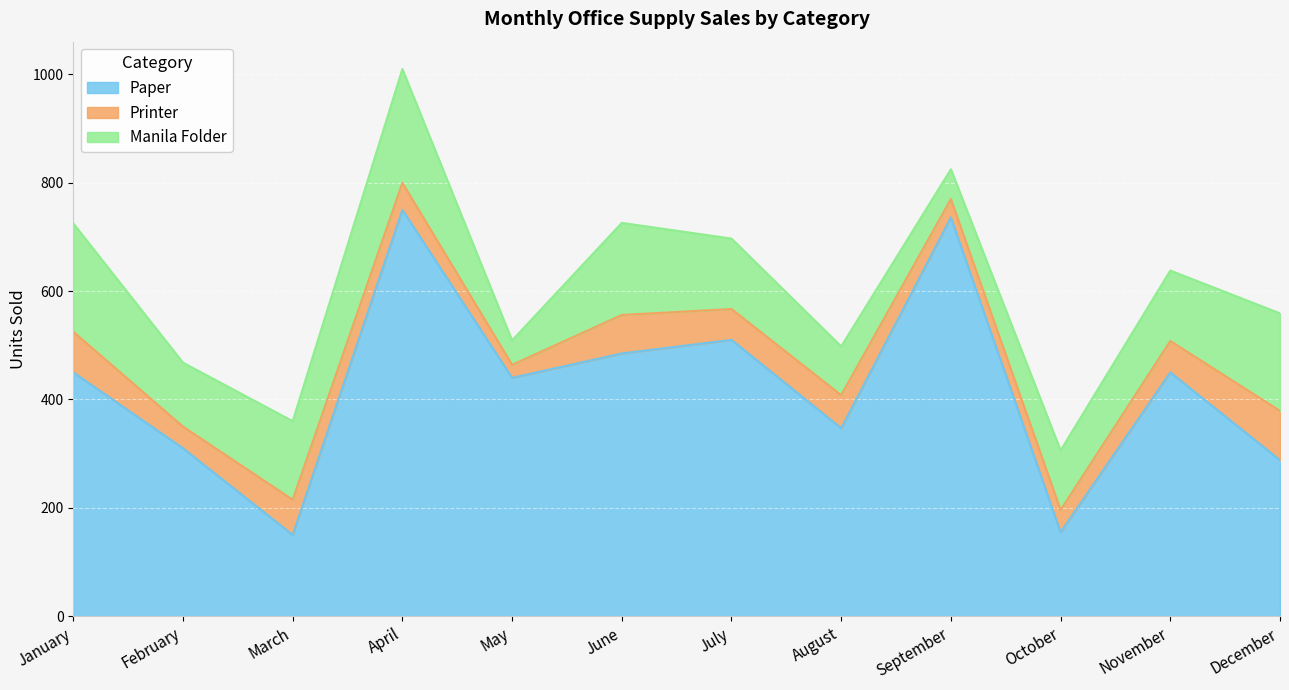

What is the greatest value displayed?

750